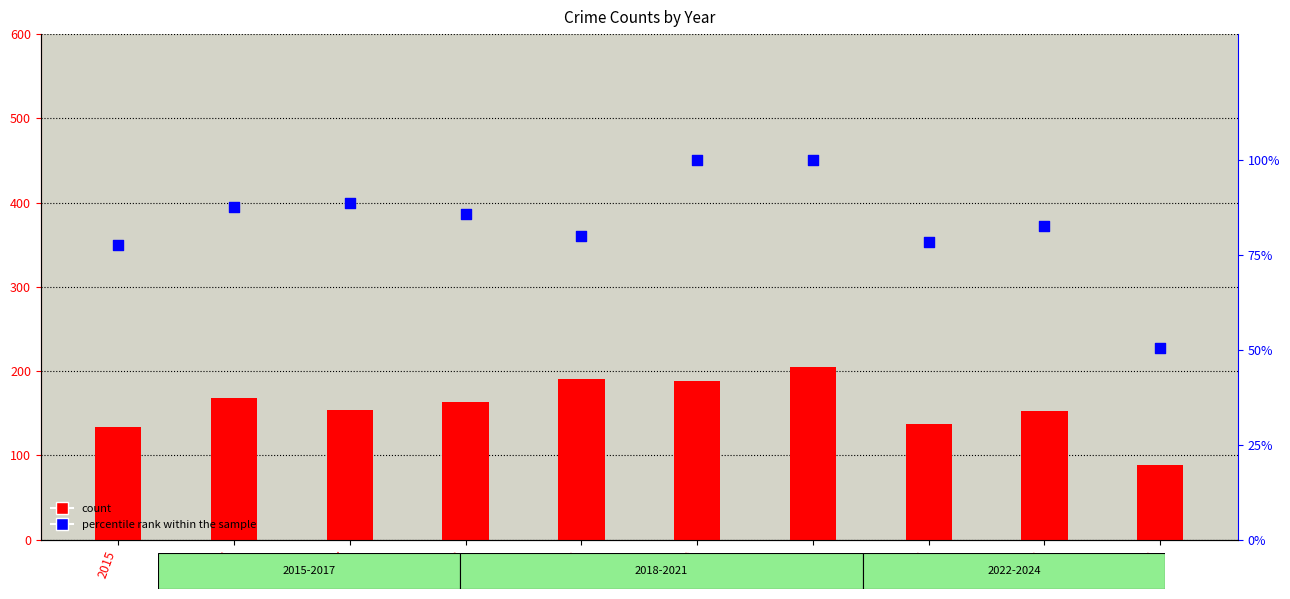

Which series has the largest Y range (max minus min)?

Aggravated Battery